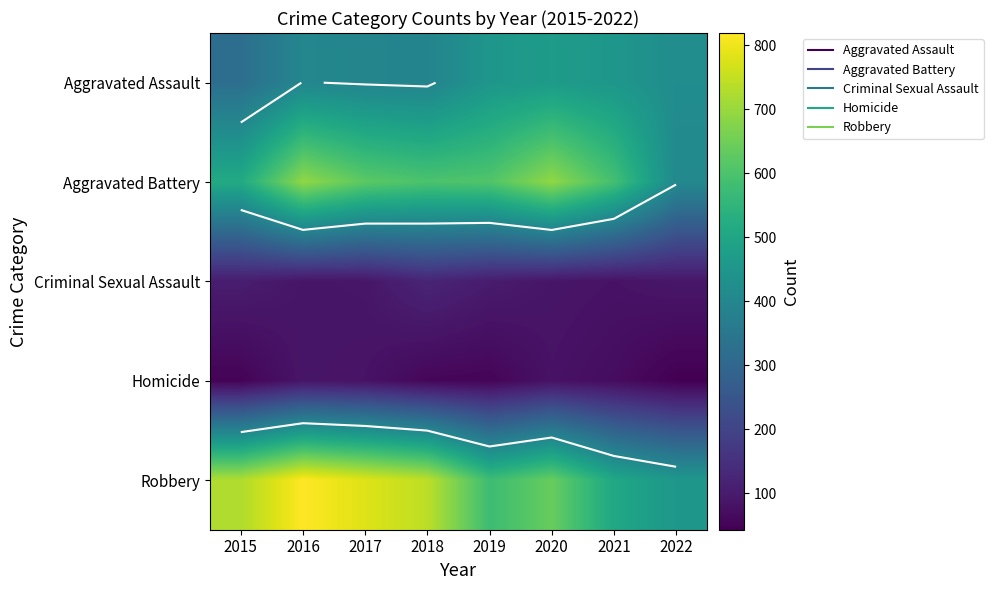

Is it true that Criminal Sexual Assault equals 122 at 2018?

True